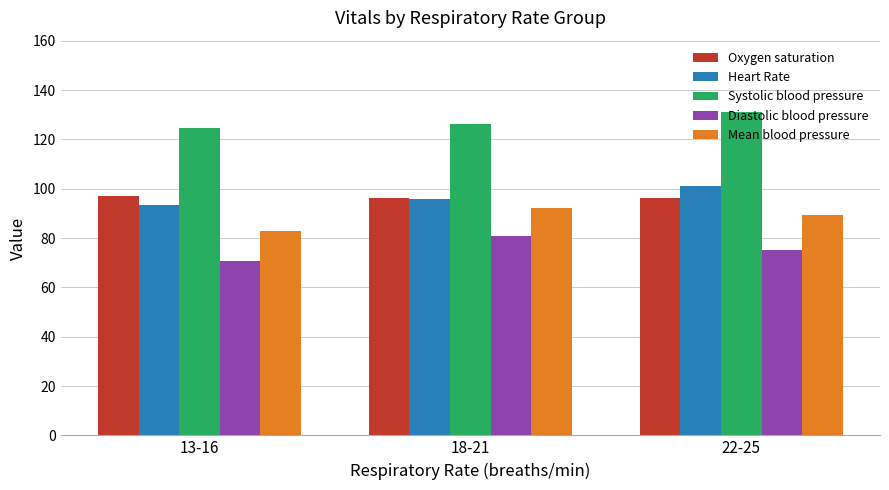

List the series in order of their peak value, highest first.

Systolic blood pressure, Heart Rate, Oxygen saturation, Mean blood pressure, Diastolic blood pressure